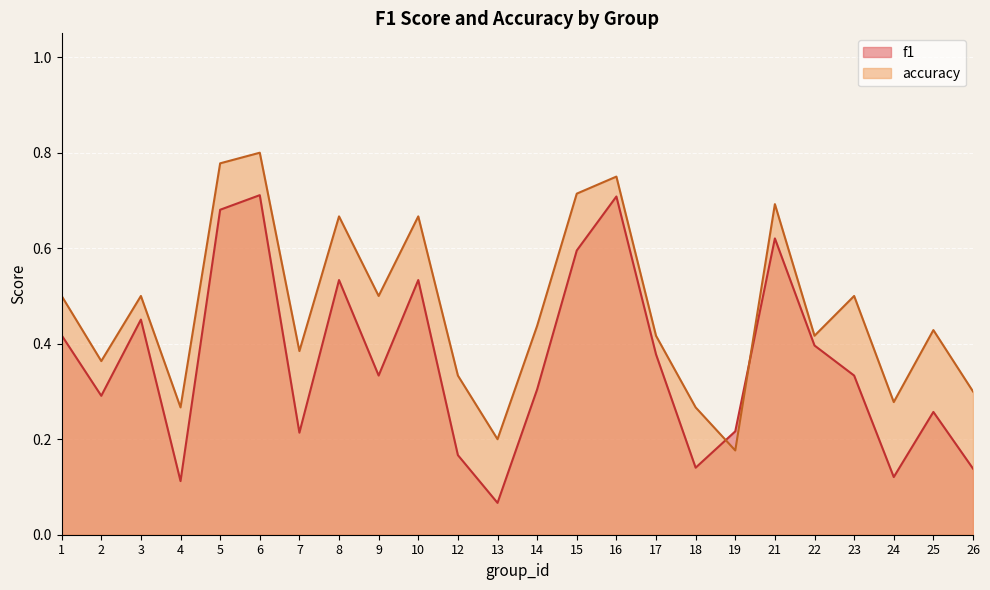

Which series has the largest total across all categories?

accuracy